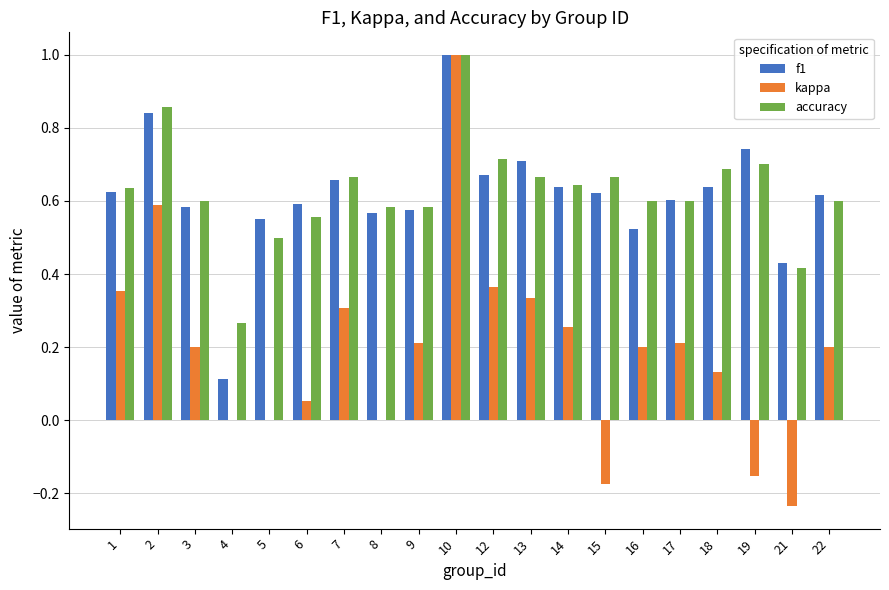

Where is f1 nearest to the value 0?

4